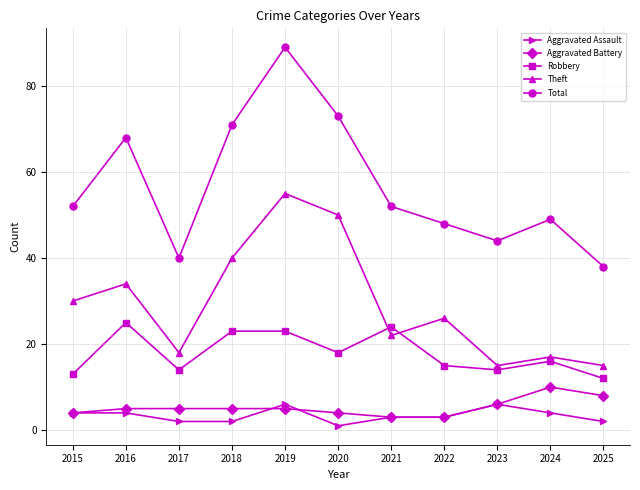

Rank the series by their maximum value, from highest to lowest.

Total, Theft, Robbery, Aggravated Battery, Aggravated Assault